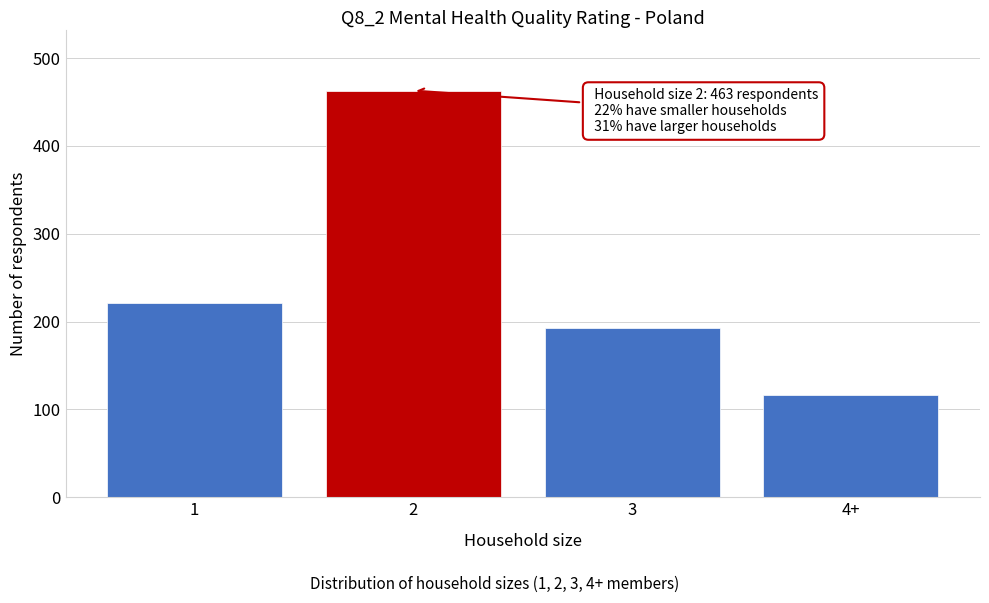

Reading left to right, what are all the values shown in this chart?

1=221	2=463	3=193	4+=116